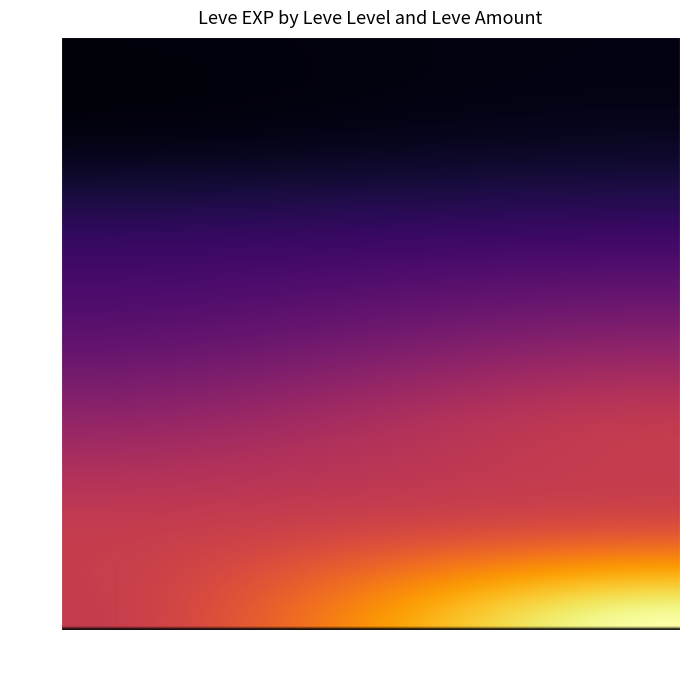

What is the smallest value displayed?

800